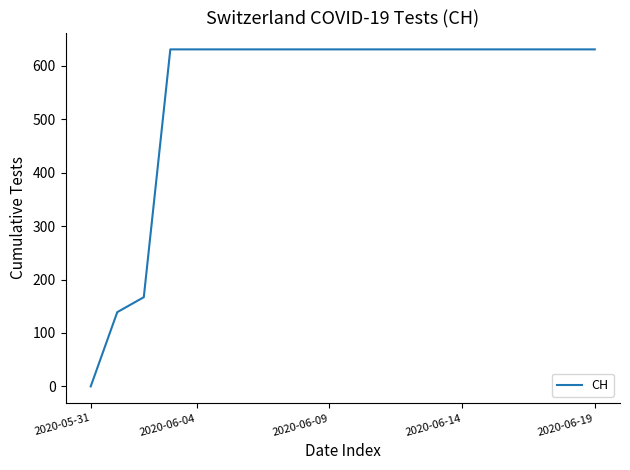

What is the greatest value displayed?

631